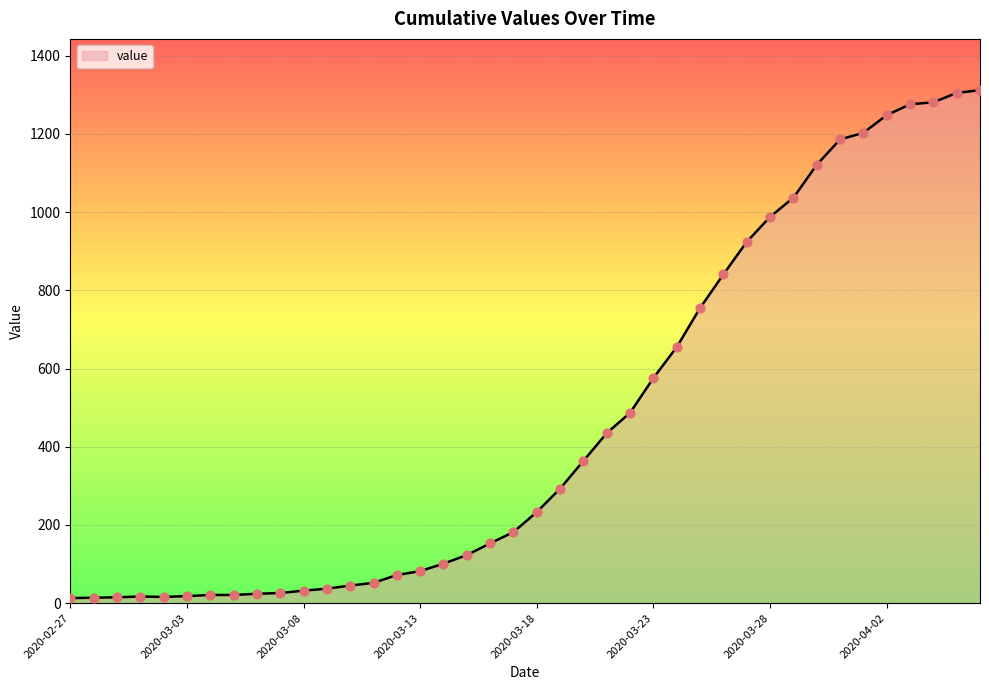

What is the greatest value displayed?

1312